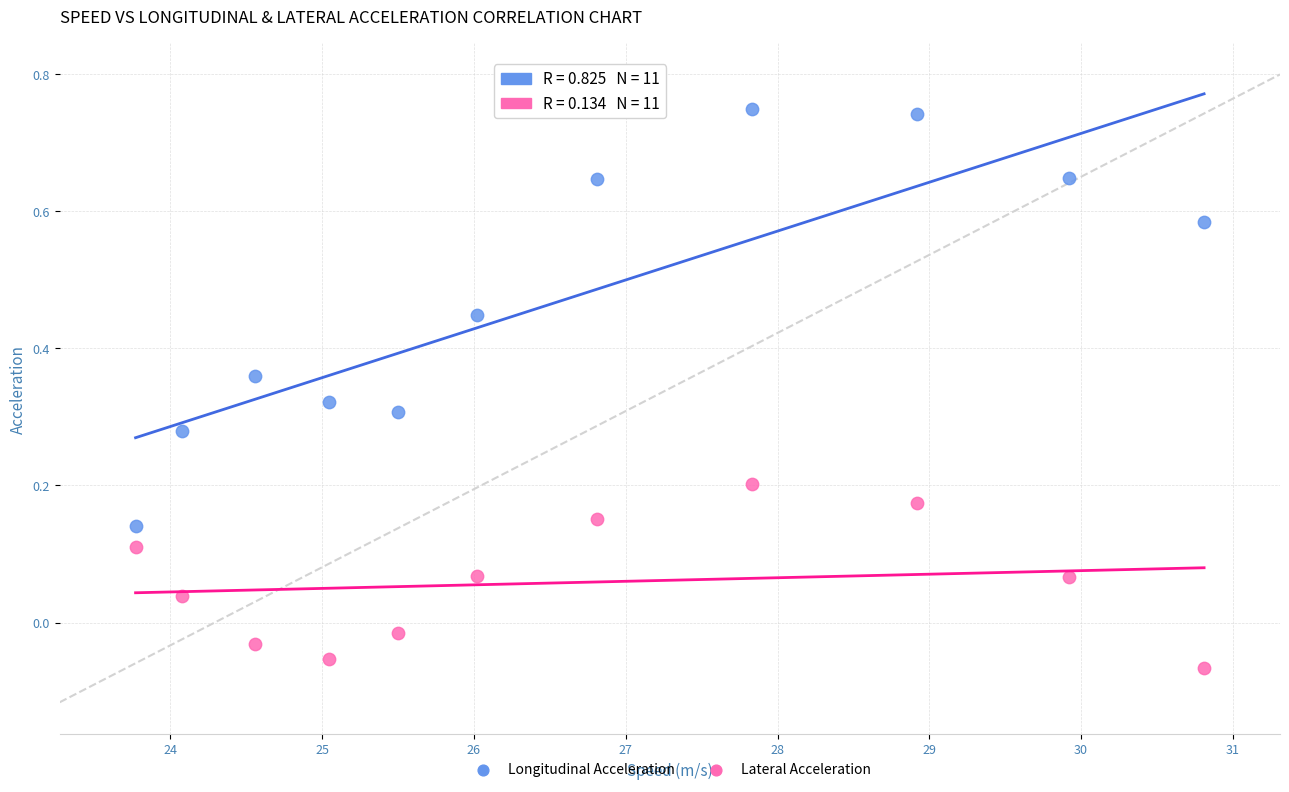

Which series has the largest Y range (max minus min)?

Longitudinal Acceleration